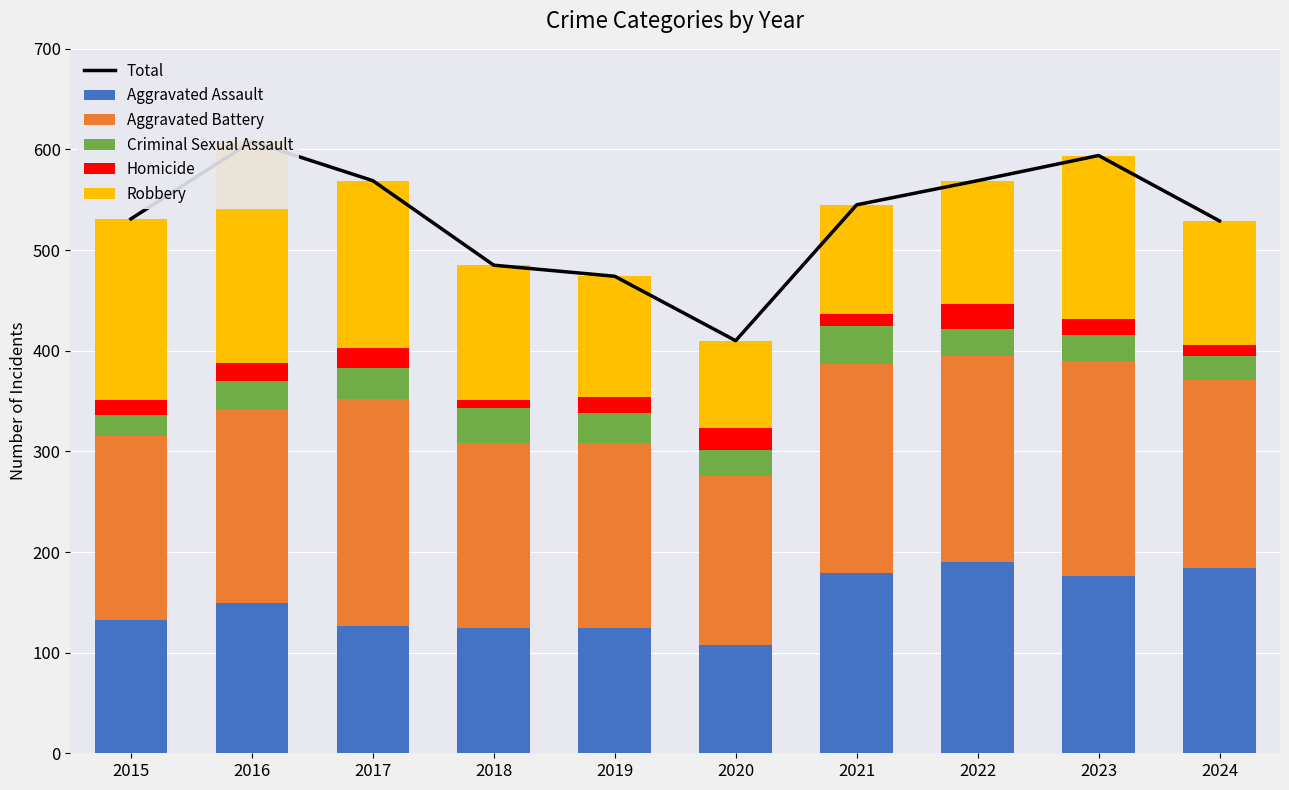

How many values in the Aggravated Battery series exceed 193?

4